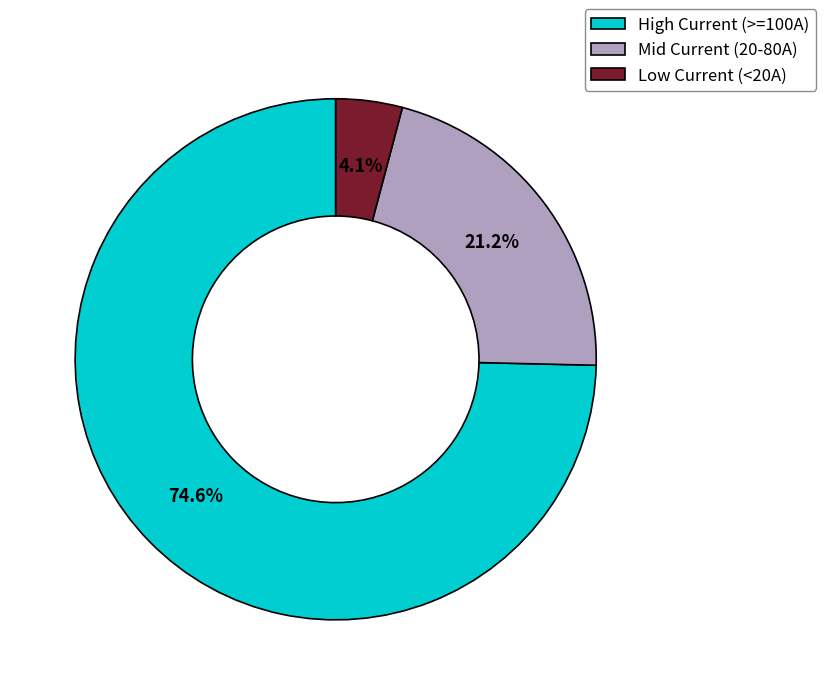

Is there a majority slice in this chart?

Yes